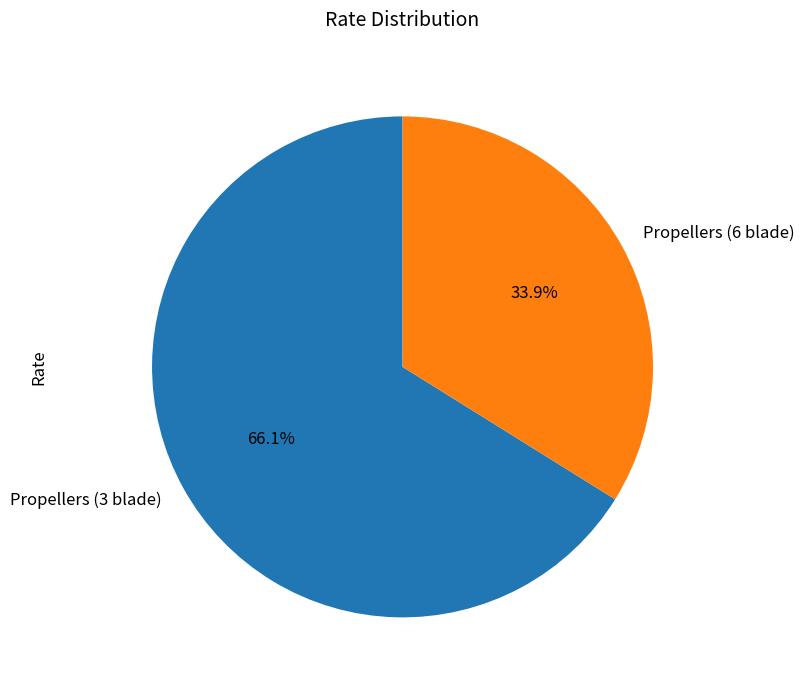

How many slices are in this pie chart?

2